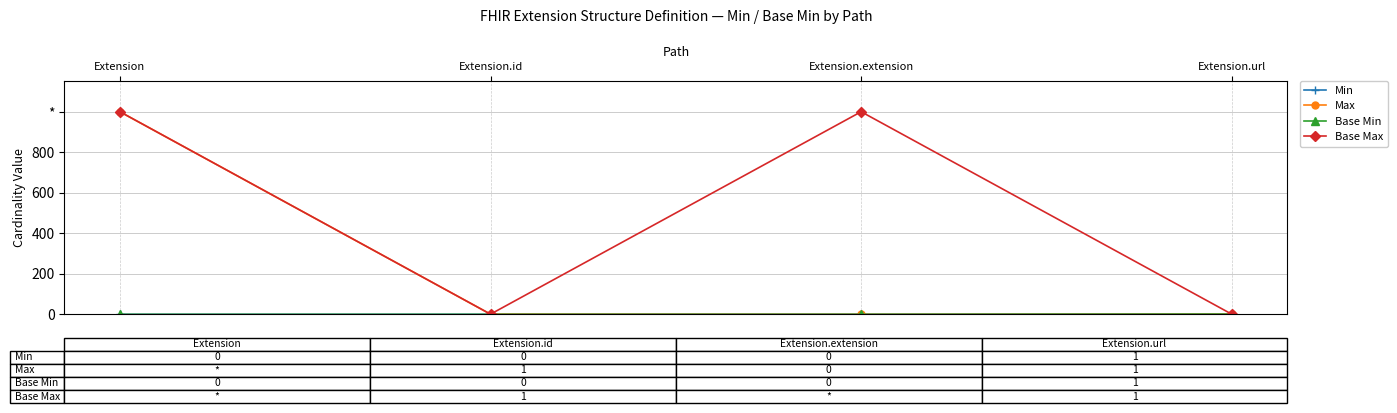

True or false: Min and Max intersect in this chart.

False